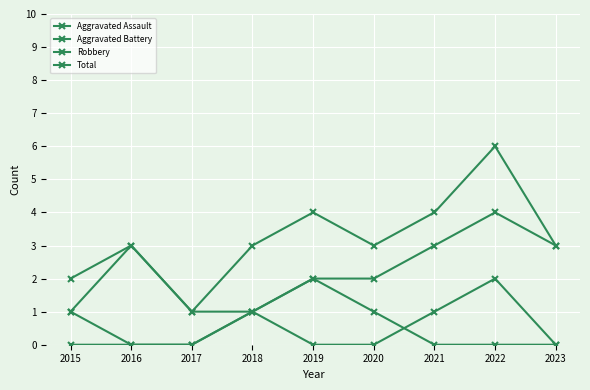

True or false: Aggravated Battery and Robbery intersect in this chart.

False